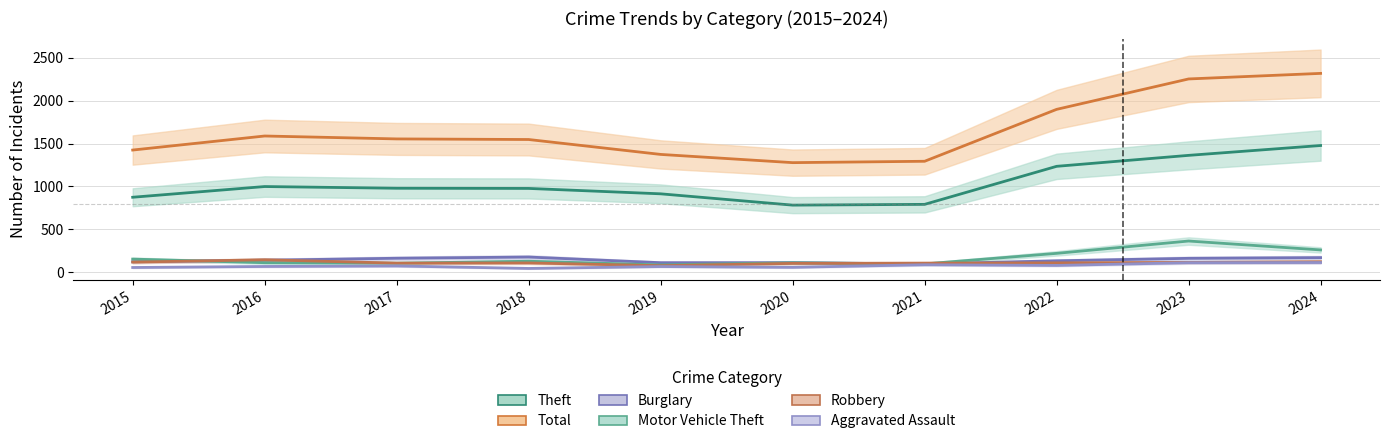

What are all the series names shown in the legend?

Theft, Total, Burglary, Motor Vehicle Theft, Robbery, Aggravated Assault